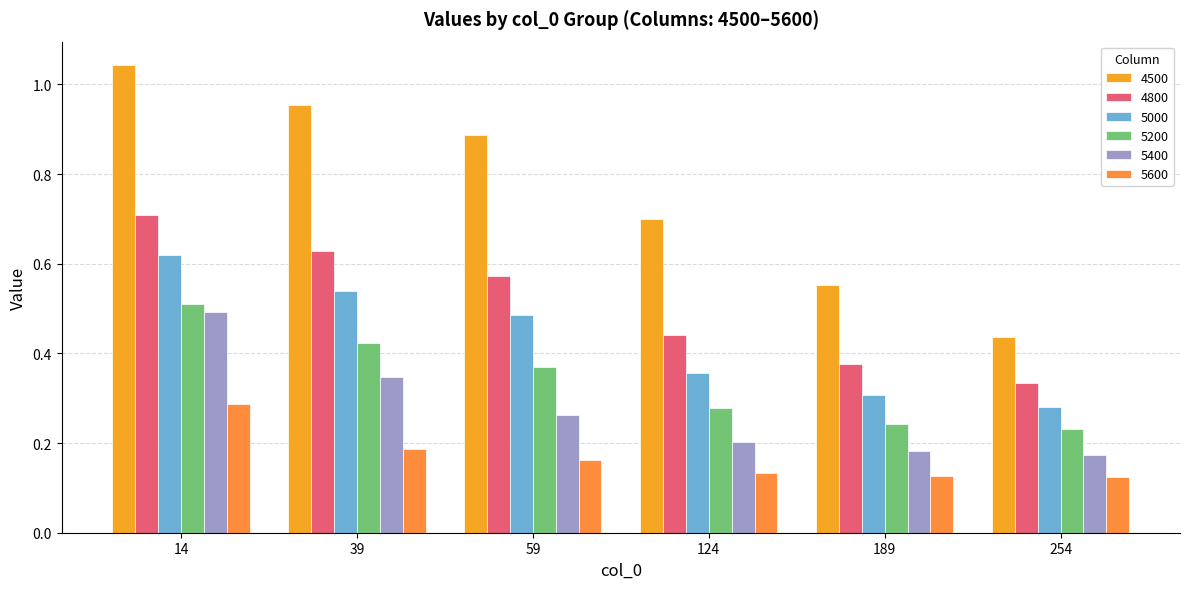

What is the value of the 5000 bar at the 6th from the left?

0.3